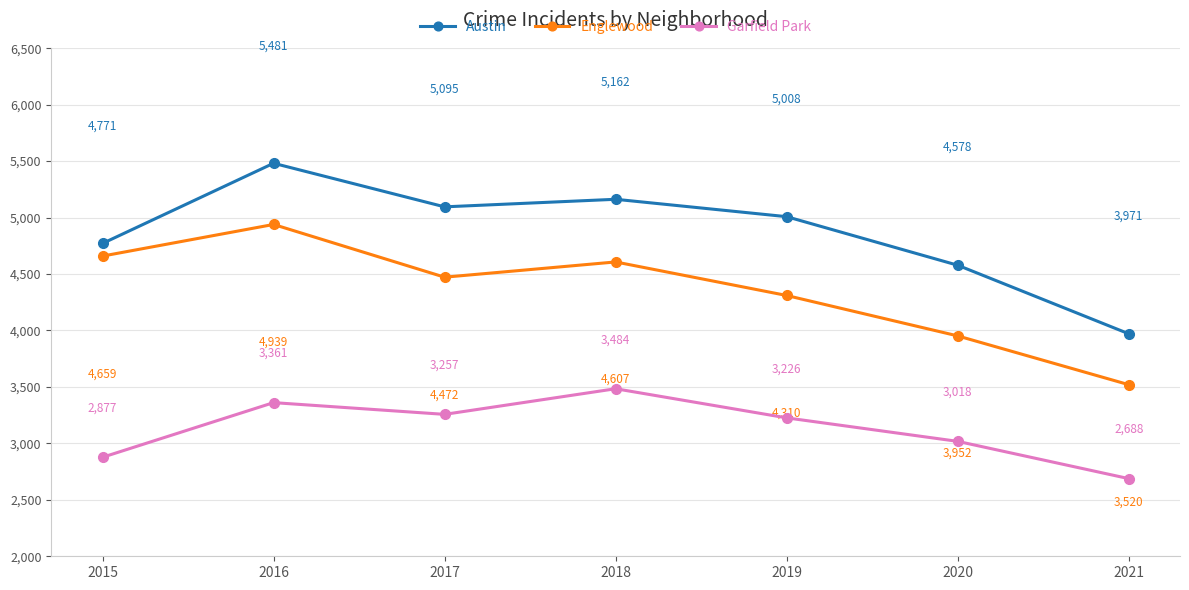

Which series has the widest spread of values?

Austin